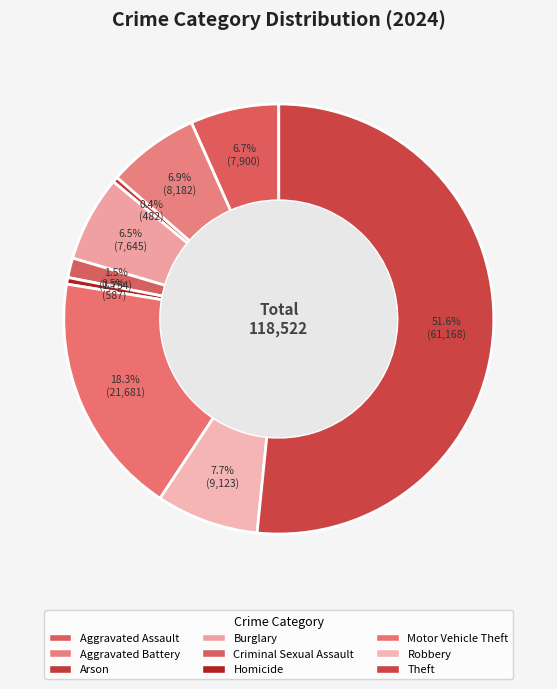

Count the number of slices in the pie.

9